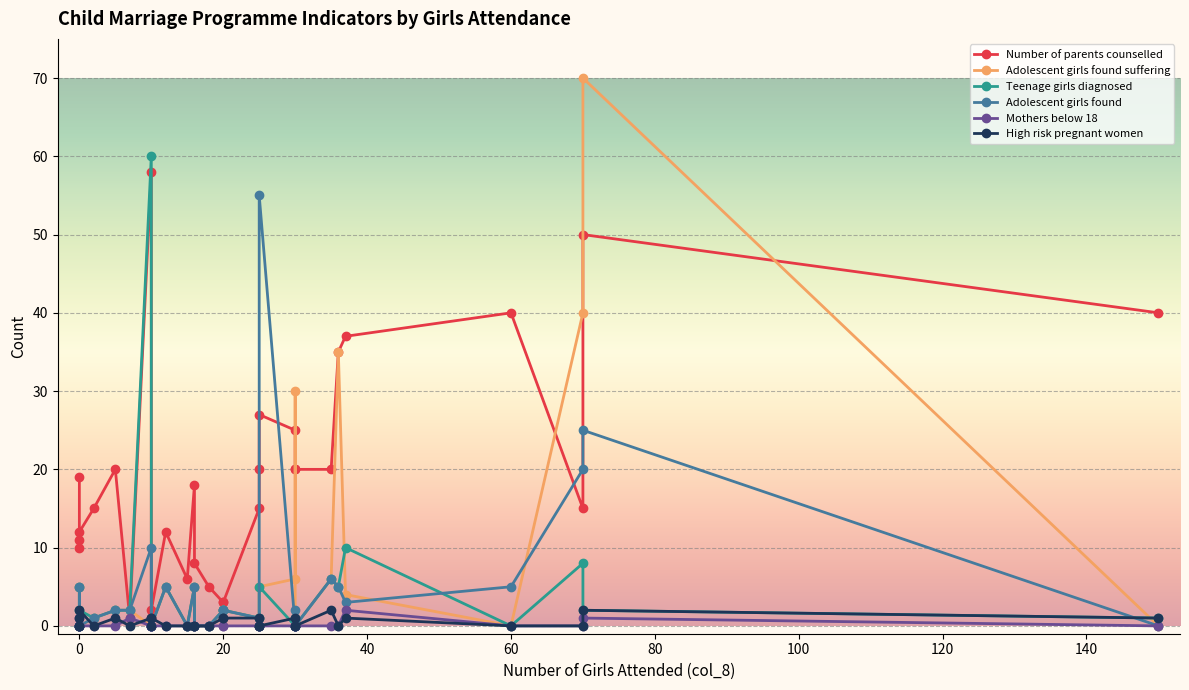

True or false: Mothers below 18 and Adolescent girls found intersect in this chart.

False